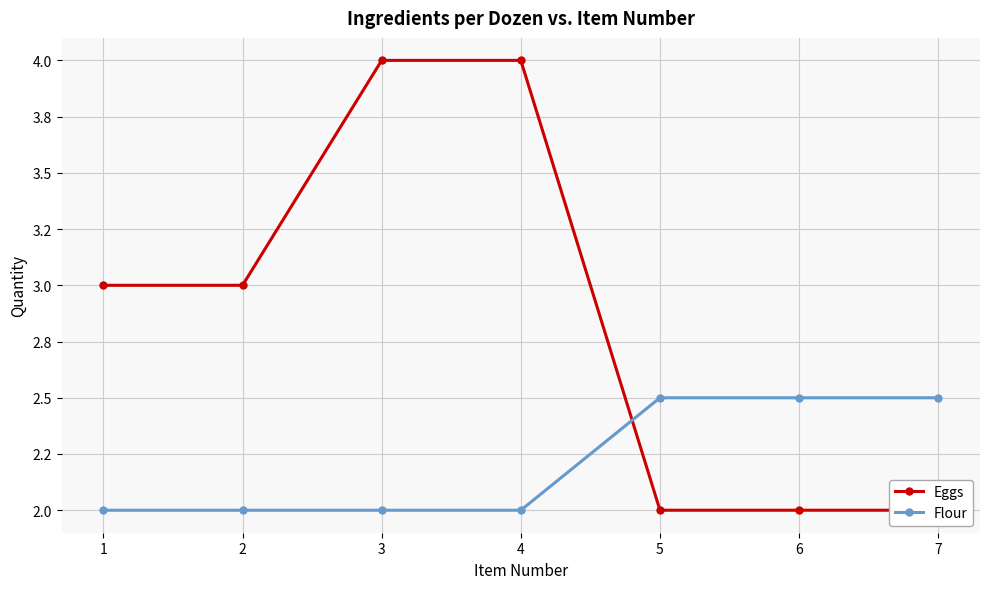

Is it true that Eggs equals 1.3 at 3?

False